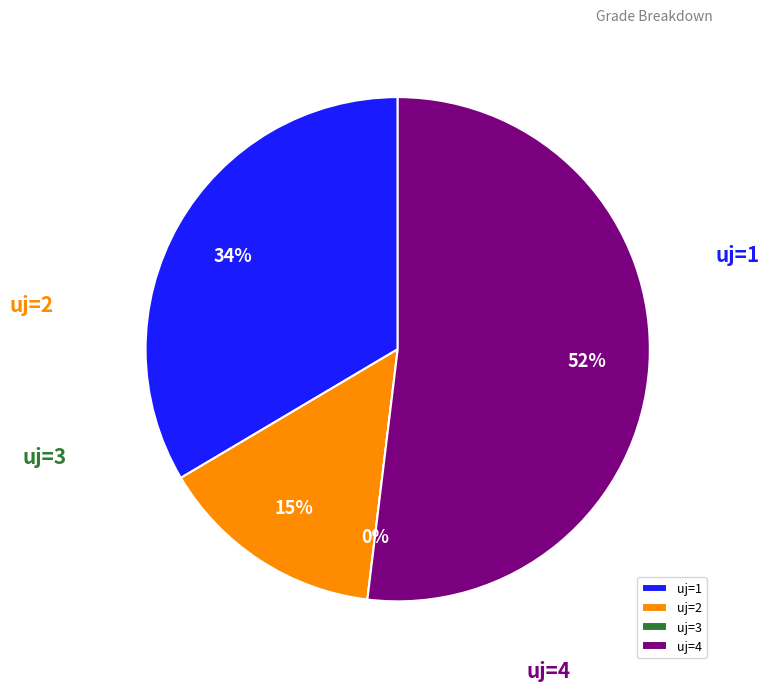

Which slice represents more than half of the pie?

4